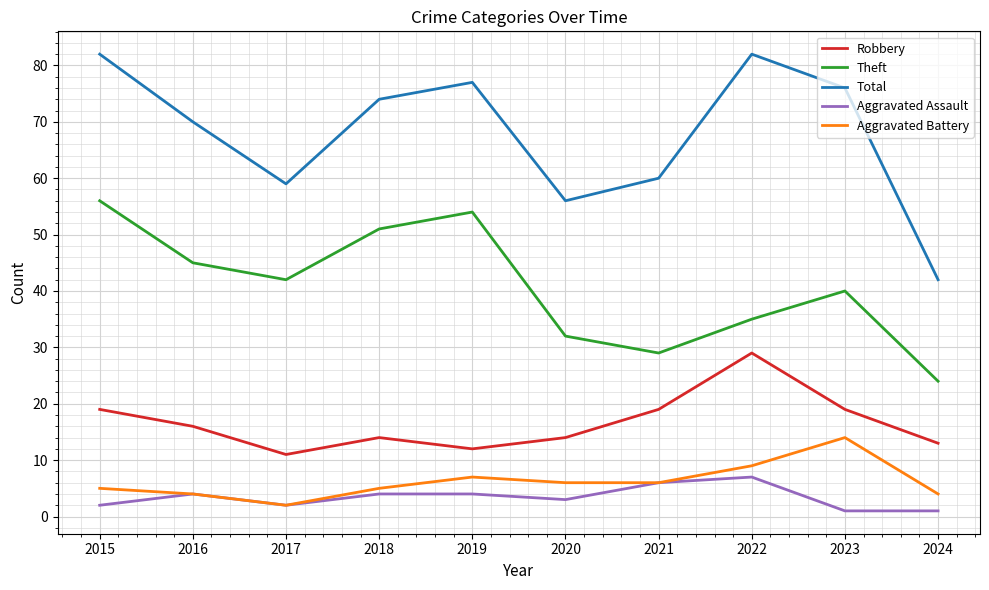

True or false: Aggravated Assault has a value of 4 at 2018.

True